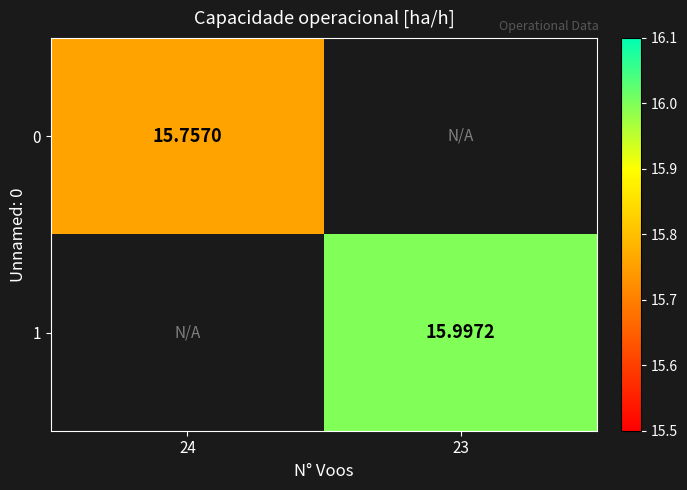

The 1 series shows 21.8 at 23. True or false?

False